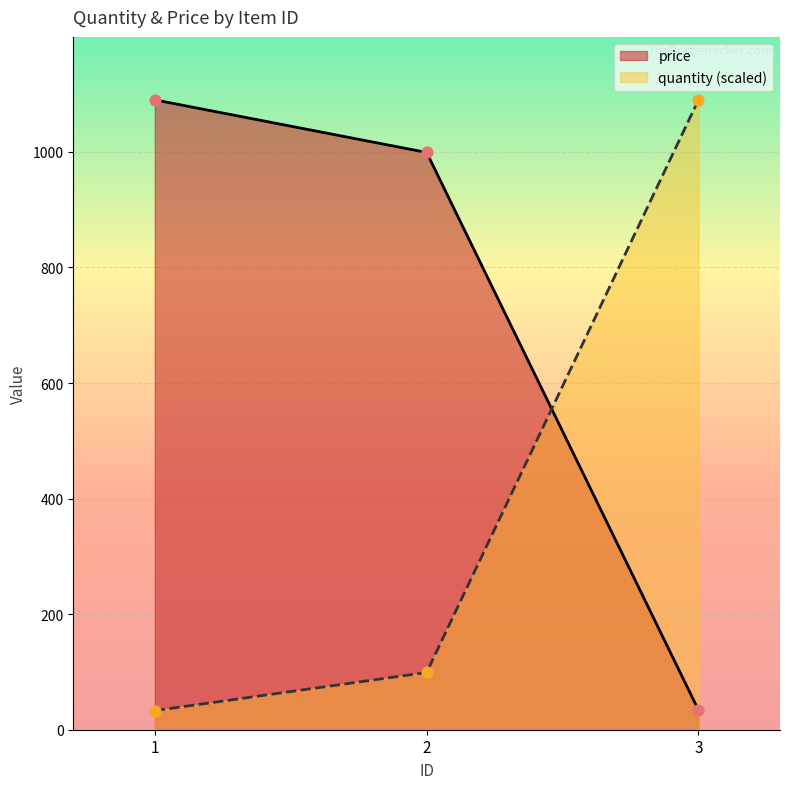

Which series has the largest total across all categories?

price